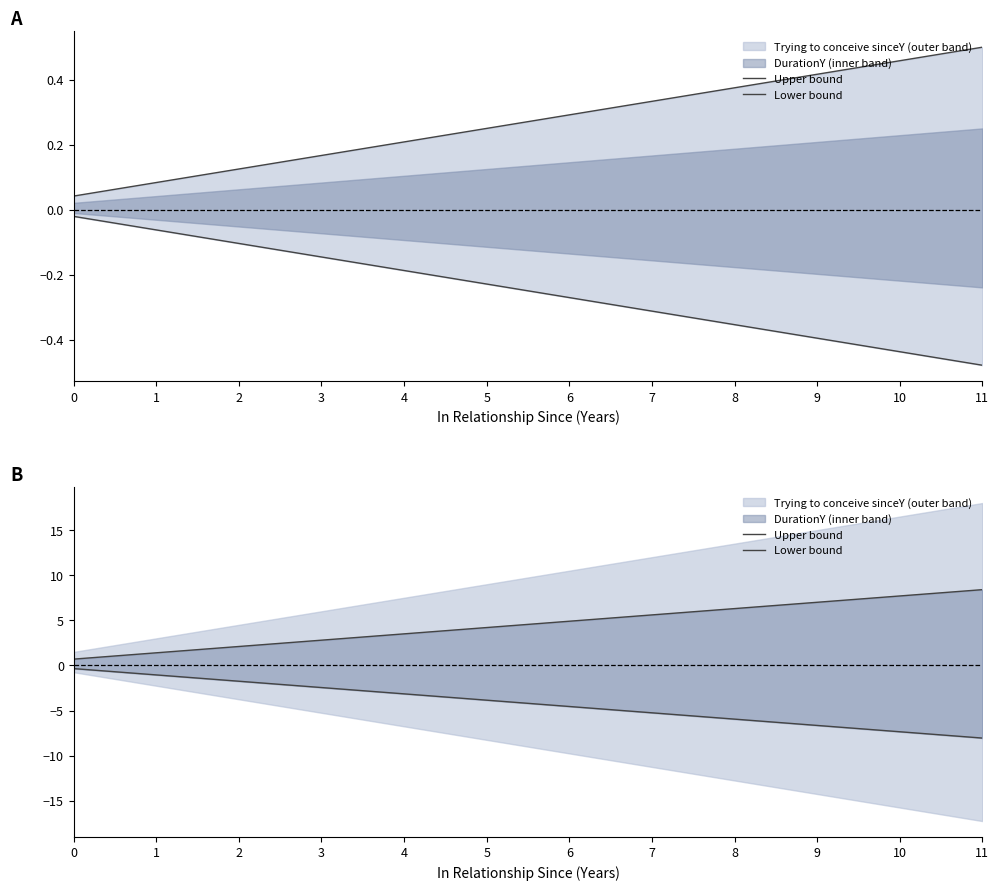

List the labels in order of Upper bound value, largest first.

11, 10, 9, 8, 7, 6, 5, 4, 3, 2, 1, 0